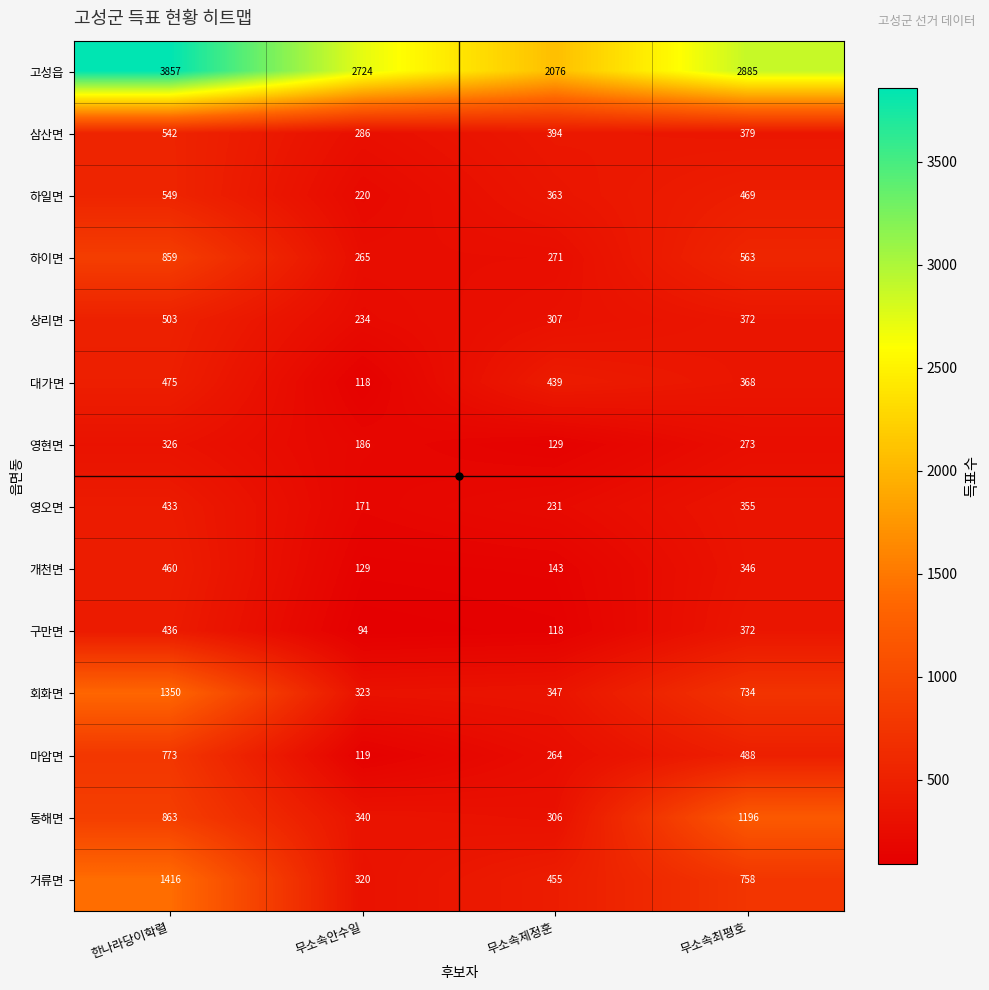

Which series has the largest range (max minus min)?

고성읍